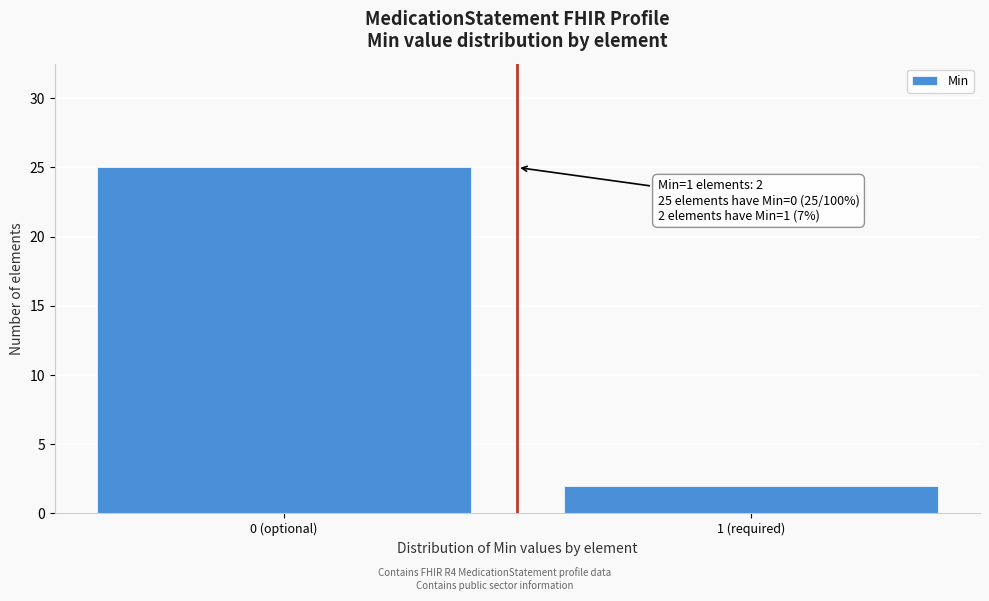

Reading left to right, transcribe all the data shown in this chart.

25	2